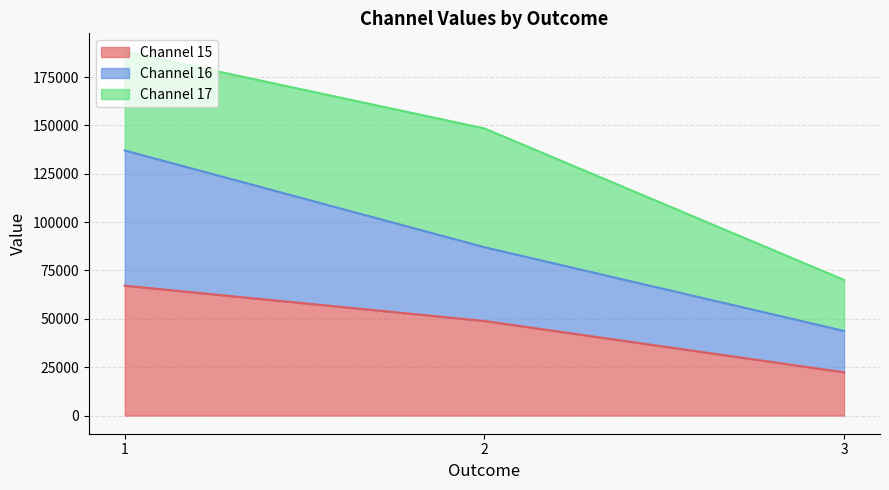

Does the chart have visible grid lines?

Yes